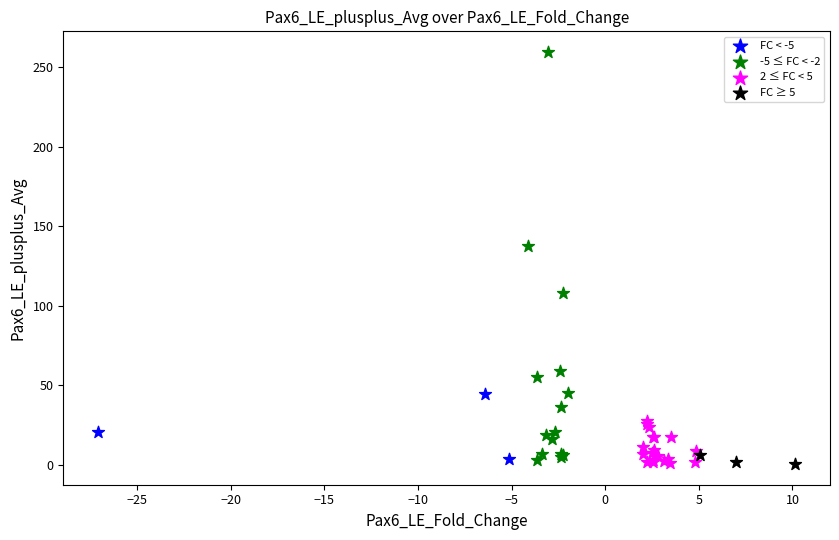

Which series contains the highest Y value?

-5 ≤ FC < -2